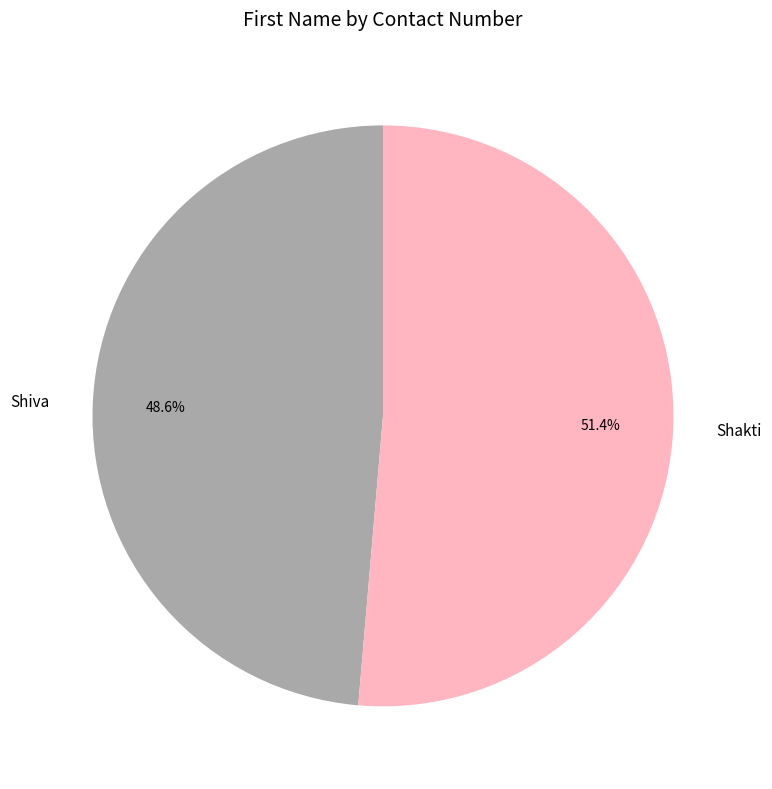

Which slice is the largest?

Shakti